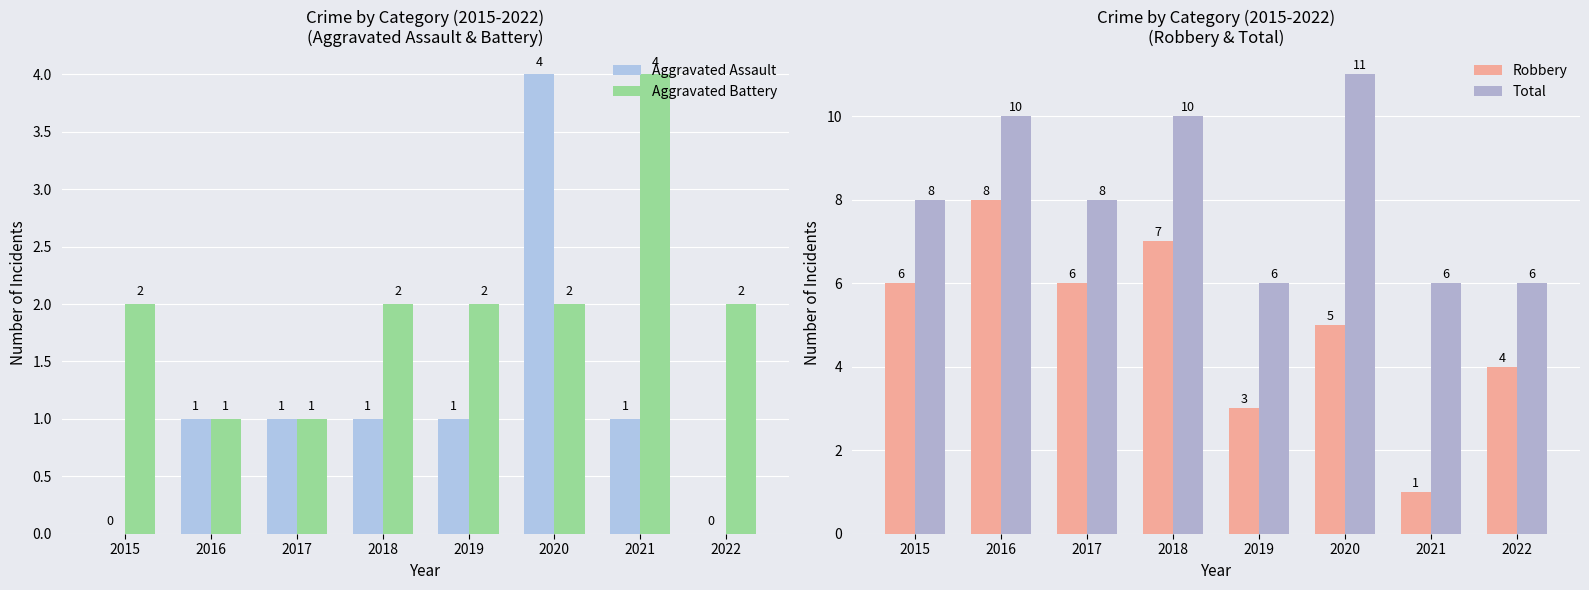

List the labels in order of Robbery value, smallest first.

2021, 2019, 2022, 2020, 2015, 2017, 2018, 2016